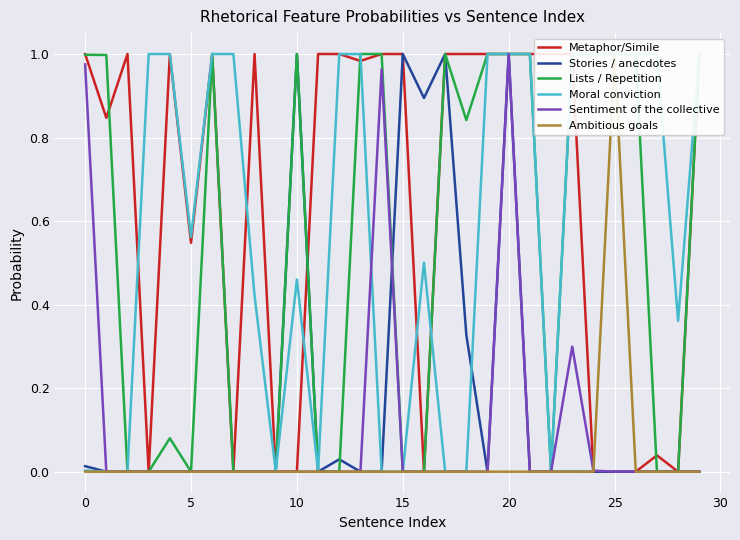

Between 13 and 26, which is larger?

13